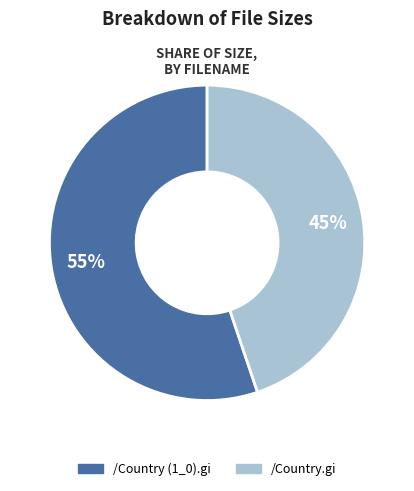

Rank the categories by value from lowest to highest.

/Country.gi, /Country (1_0).gi